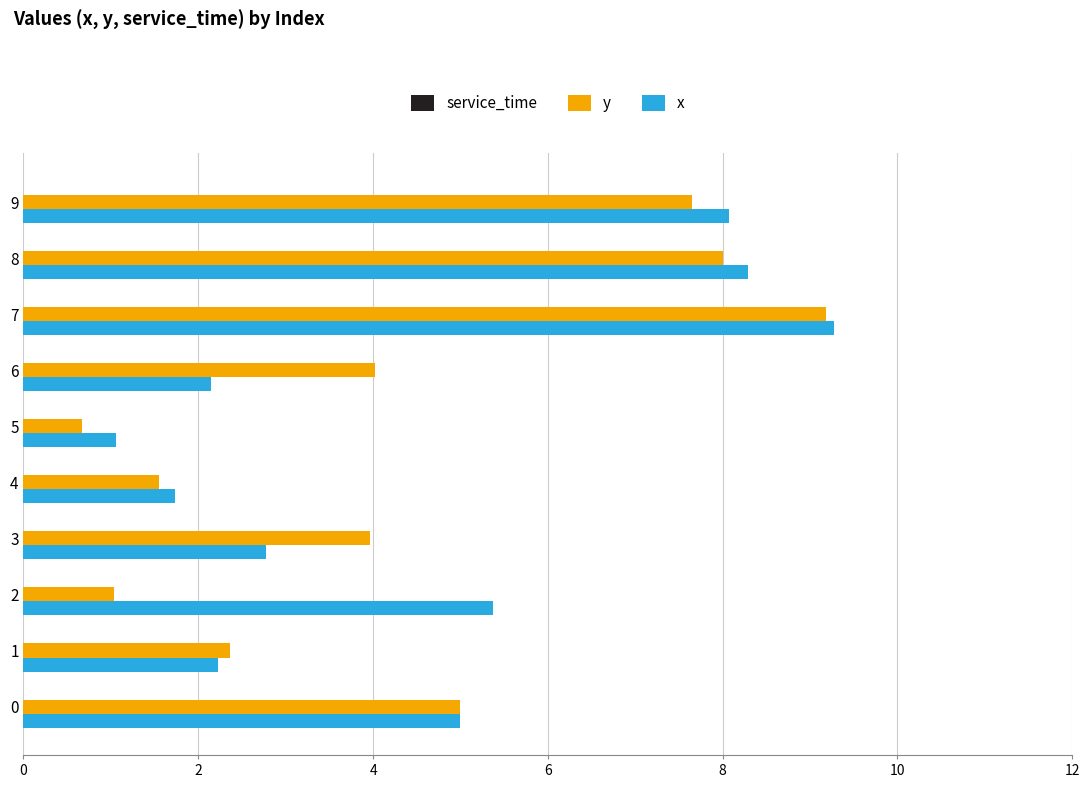

What is the difference between the y values at 9 and 6?

3.6